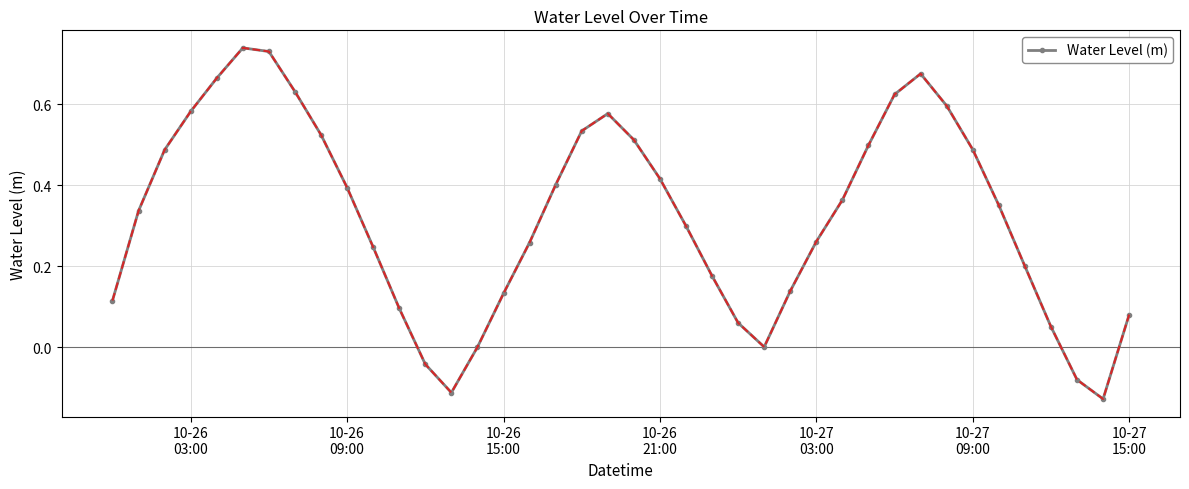

How many interior local valleys (lower than both neighbors) does the data have?

3